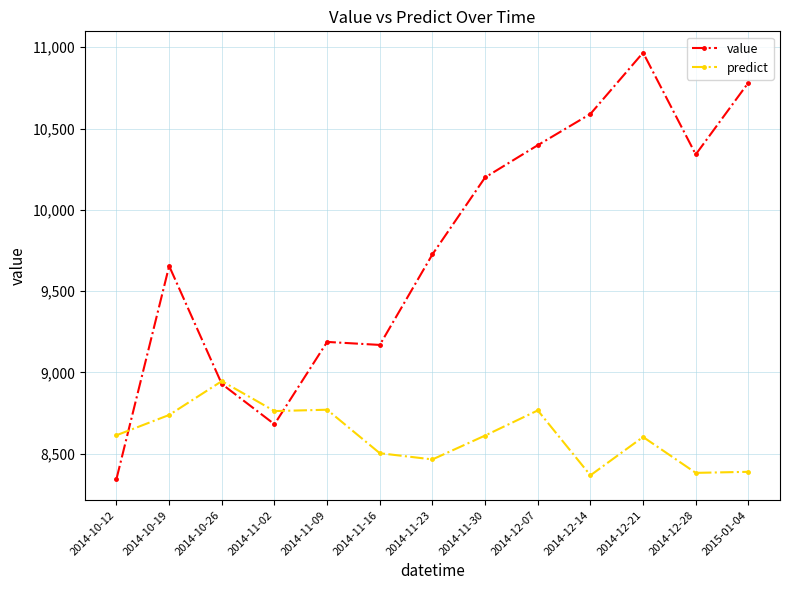

Is the value of predict at 2014-10-26 greater than the value of value at 2014-12-14?

No